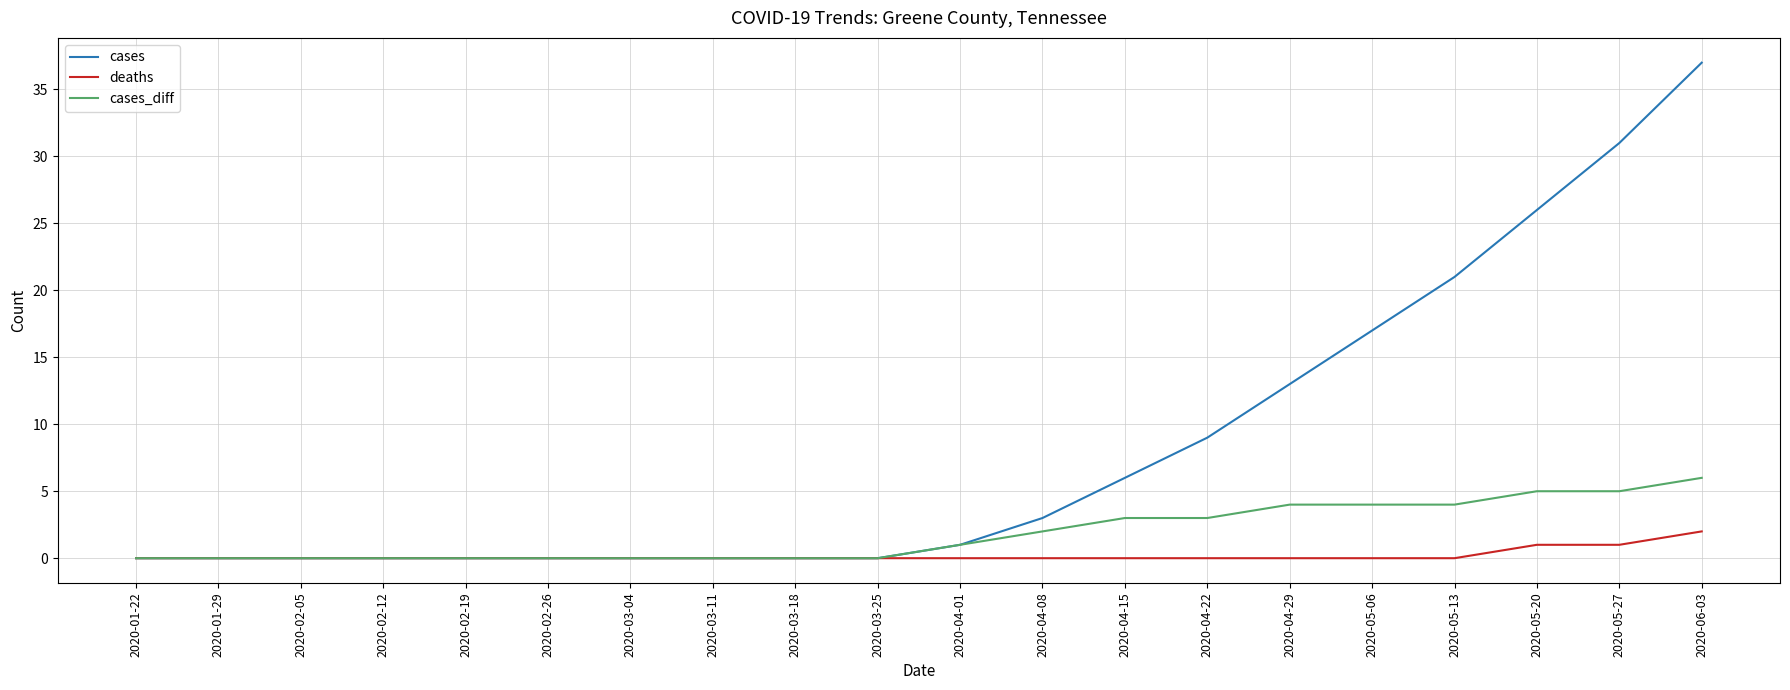

What position from the right is 2020-03-11?

13